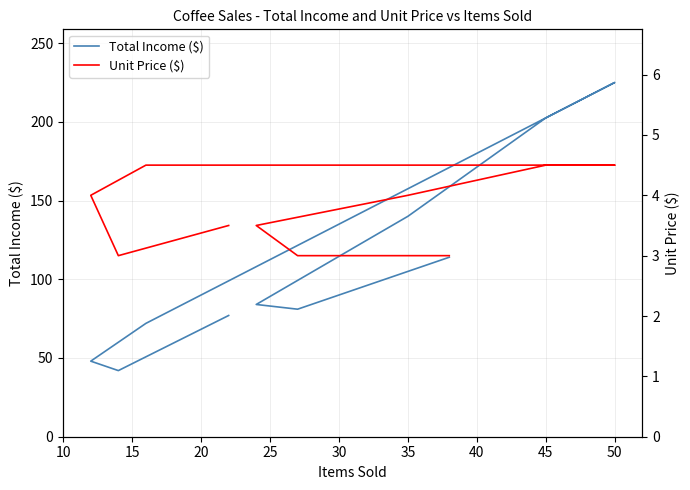

How many data points in Unit Price ($) are above 4?

3